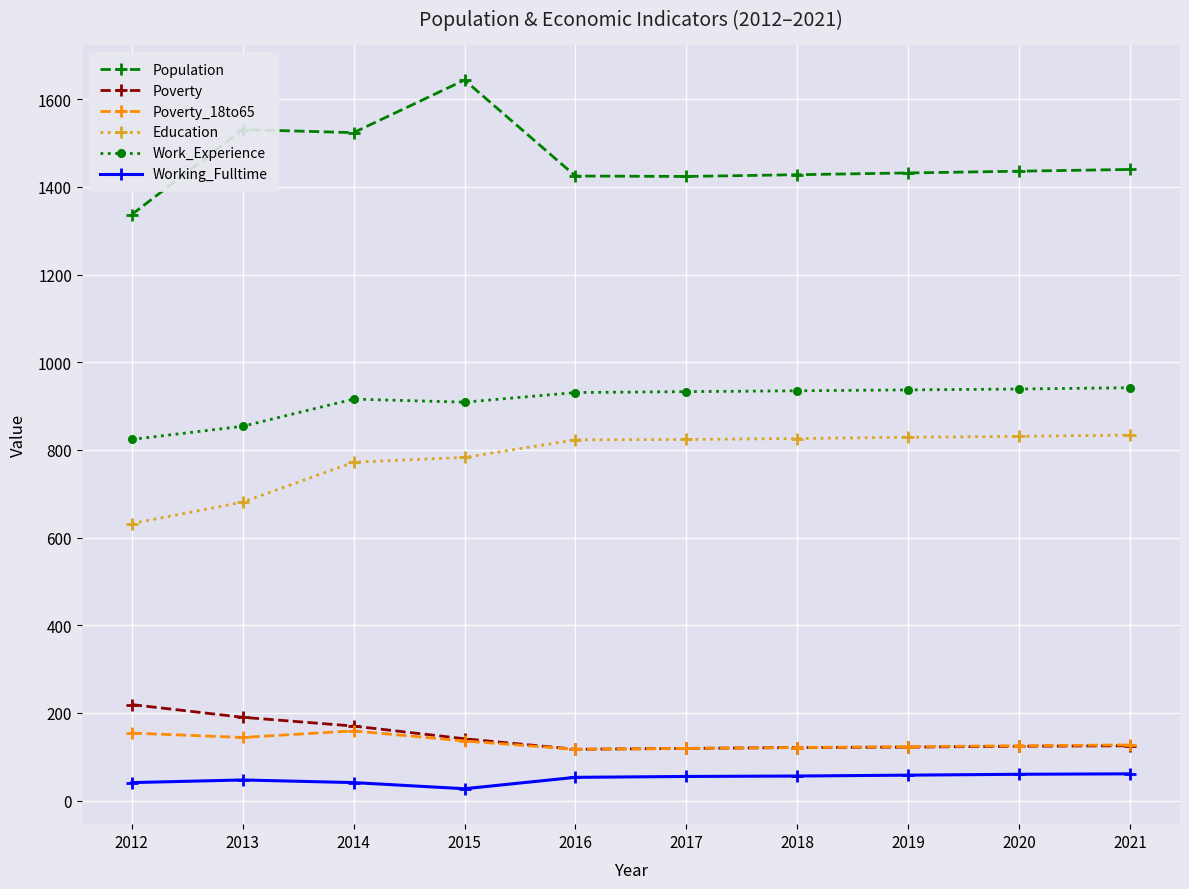

True or false: Education and Working_Fulltime intersect in this chart.

False